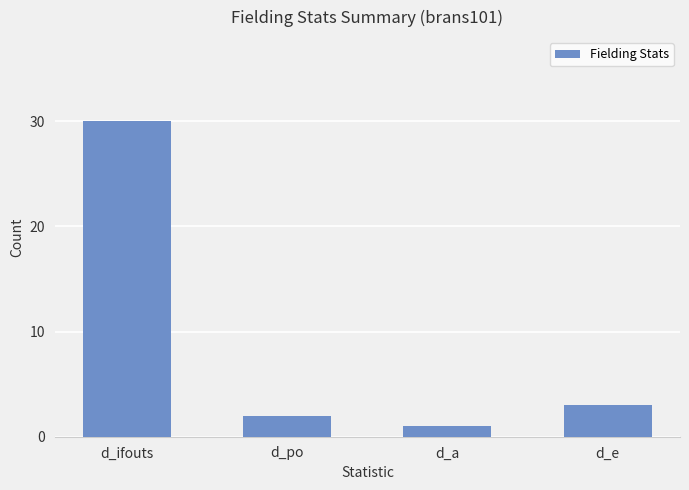

What position from the right is d_po?

3